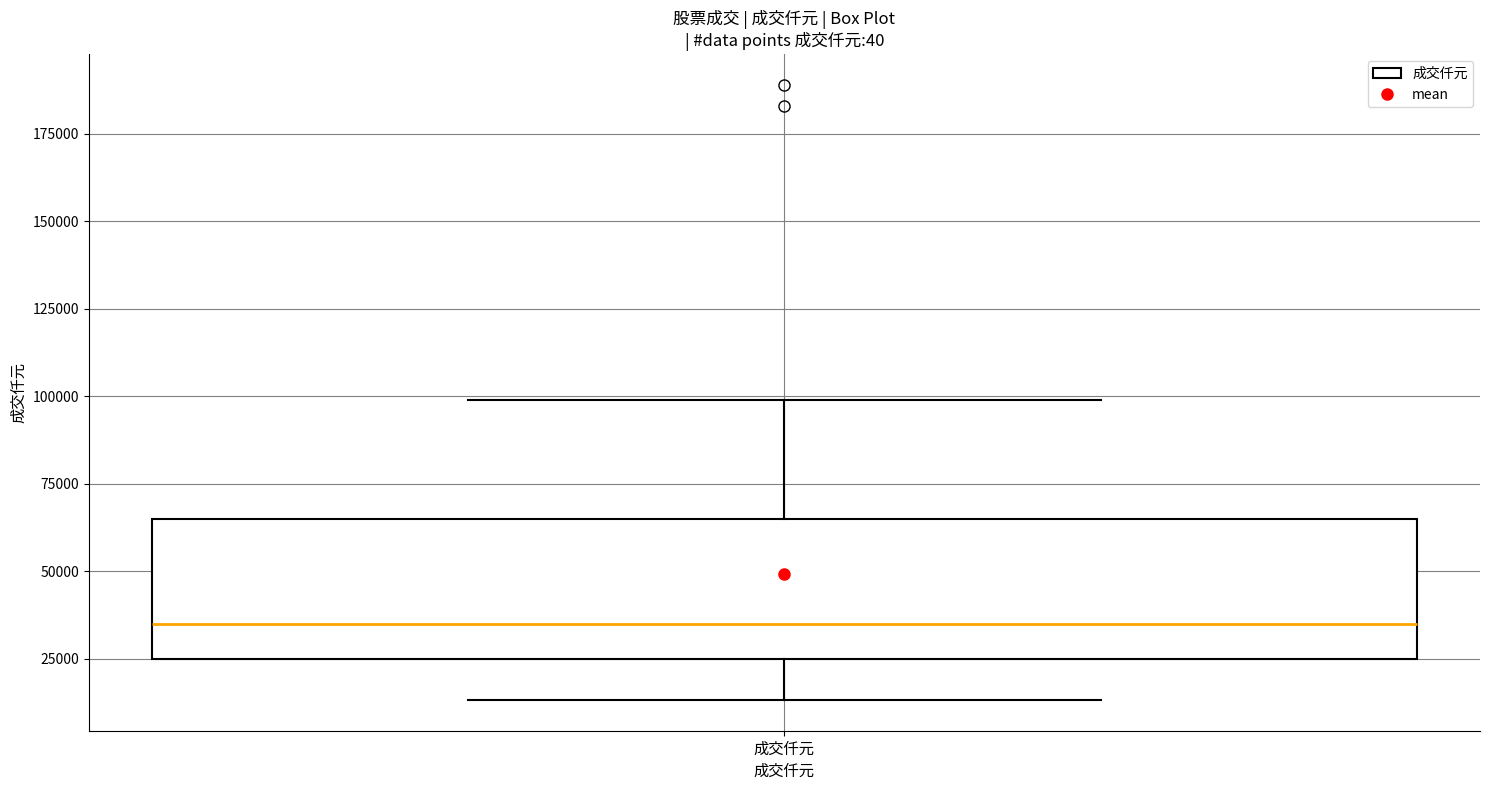

Transcribe this box plot: give where the median line is, the range the box spans, and where the two whiskers end, as read against the y-axis. The values are not printed on the chart, so give them approximately, as read against the axis.

median 35000, box 25000 to 65000, whiskers 15000 to 100000